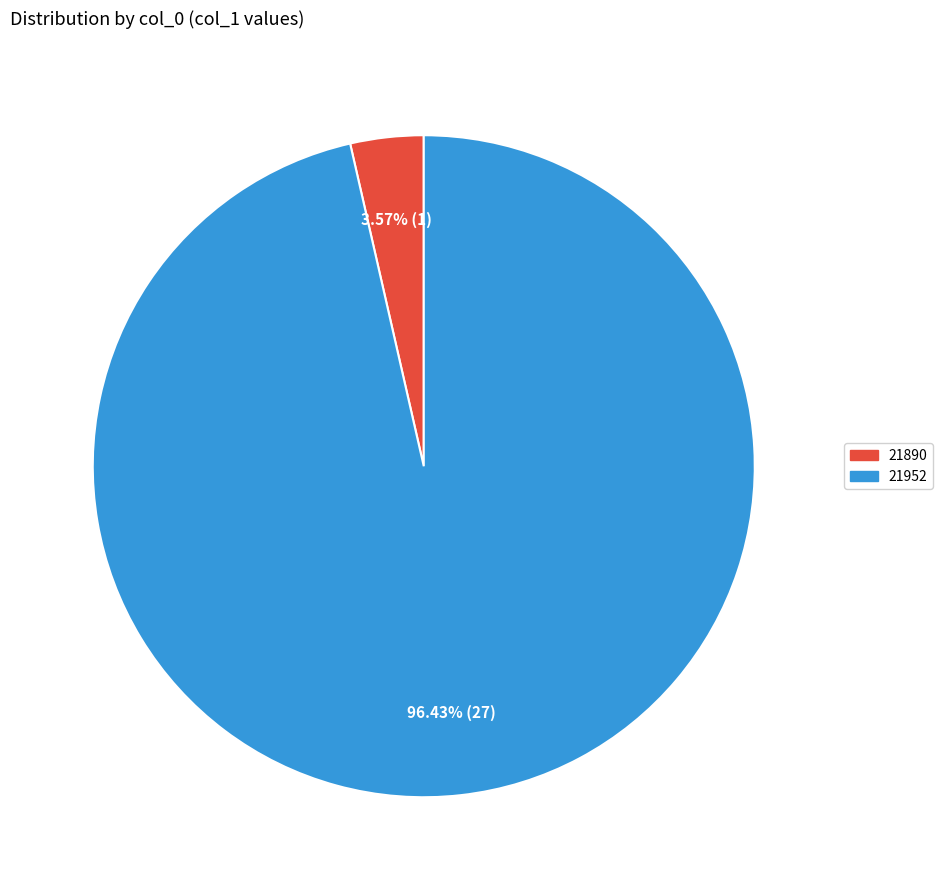

What is the largest slice in the pie chart?

21952